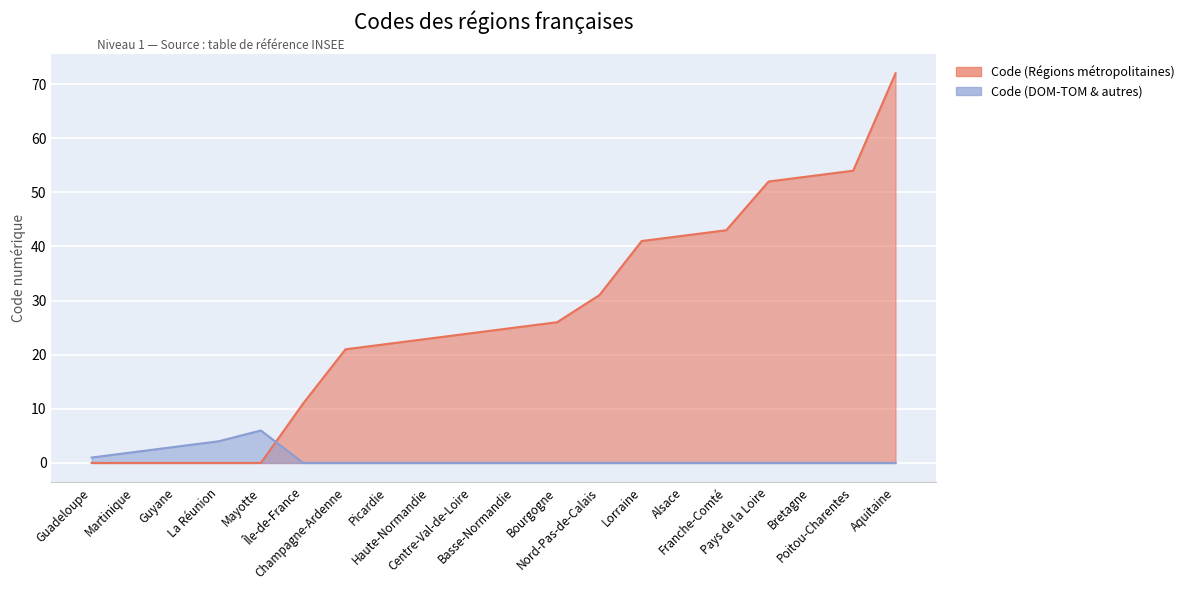

The Code (Régions métropolitaines) series shows 93 at Pays de la Loire. True or false?

False